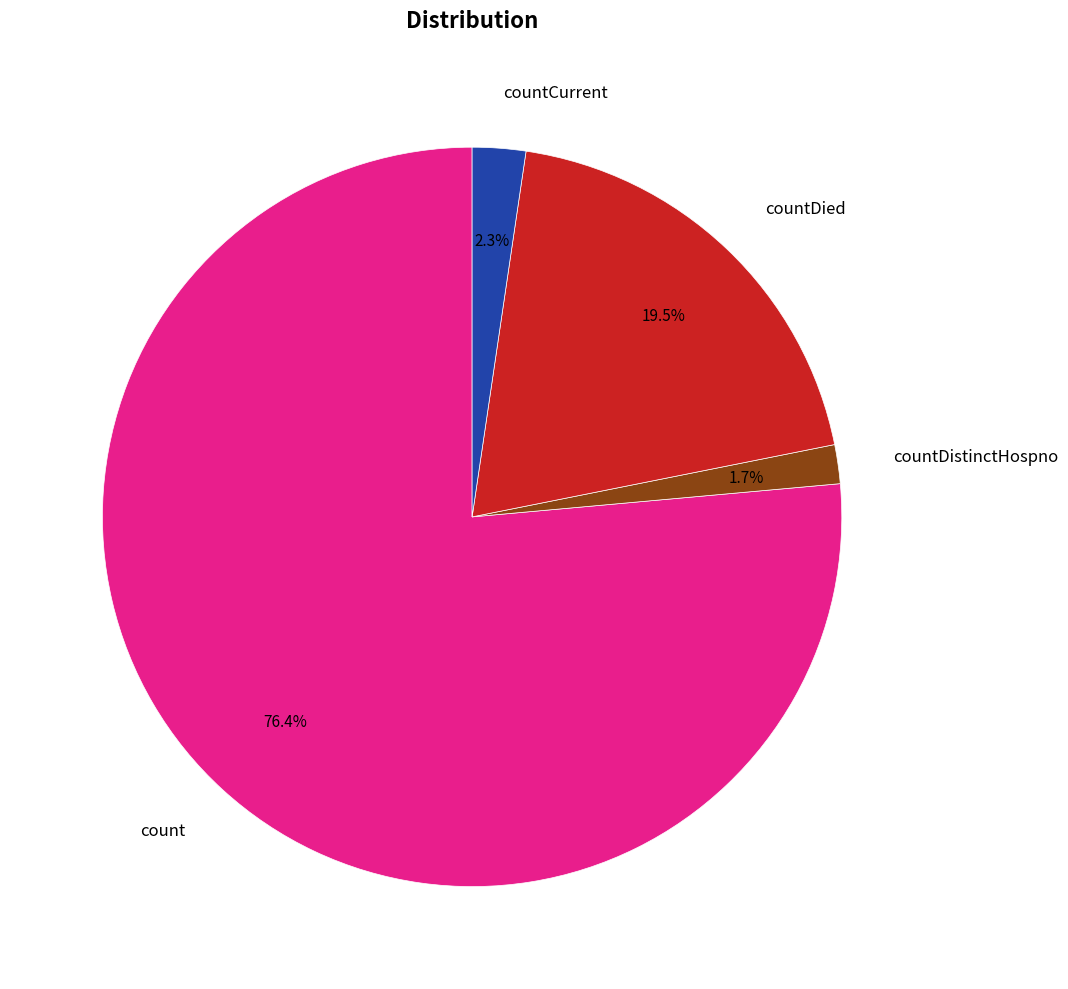

To the nearest percent, what is the difference between the largest and smallest slice percentages?

75%